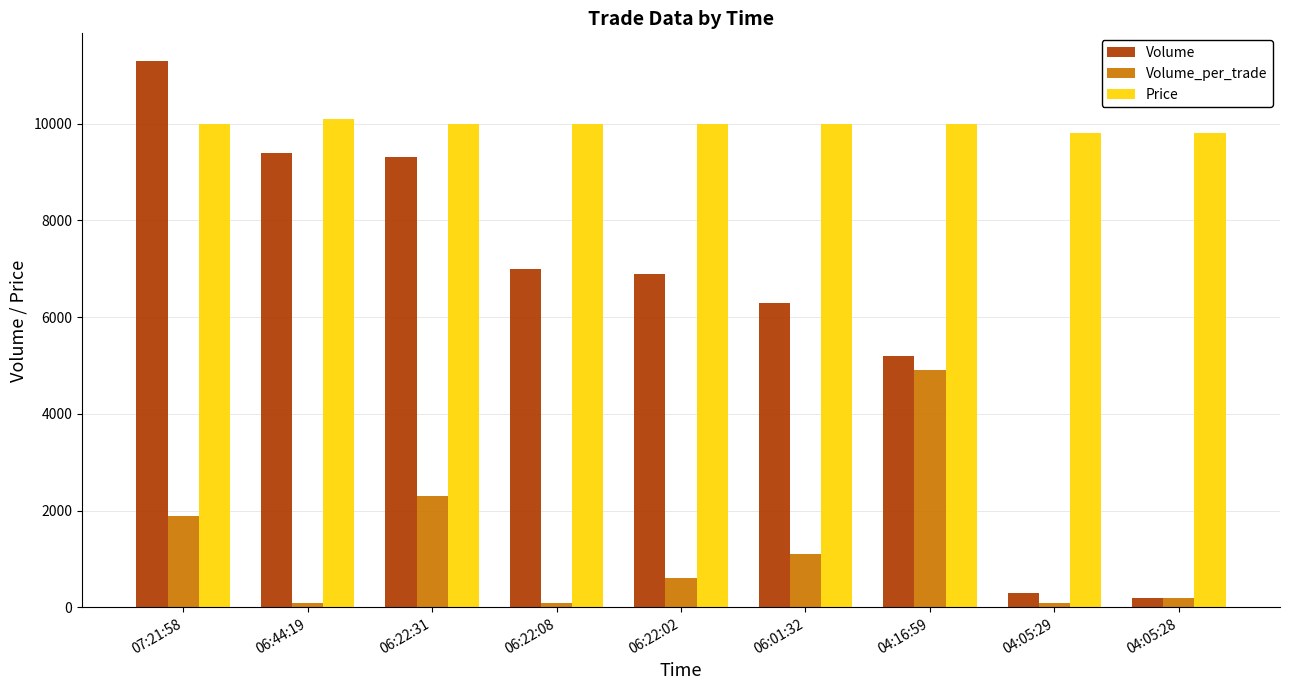

At how many categories does at least one series exceed 4653?

9